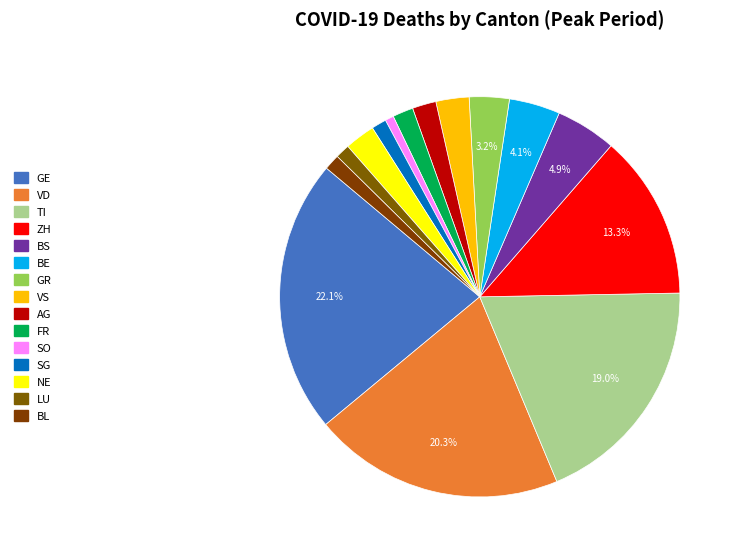

Rank the categories by value from lowest to highest.

SO, LU, SG, BL, FR, AG, NE, VS, GR, BE, BS, ZH, TI, VD, GE